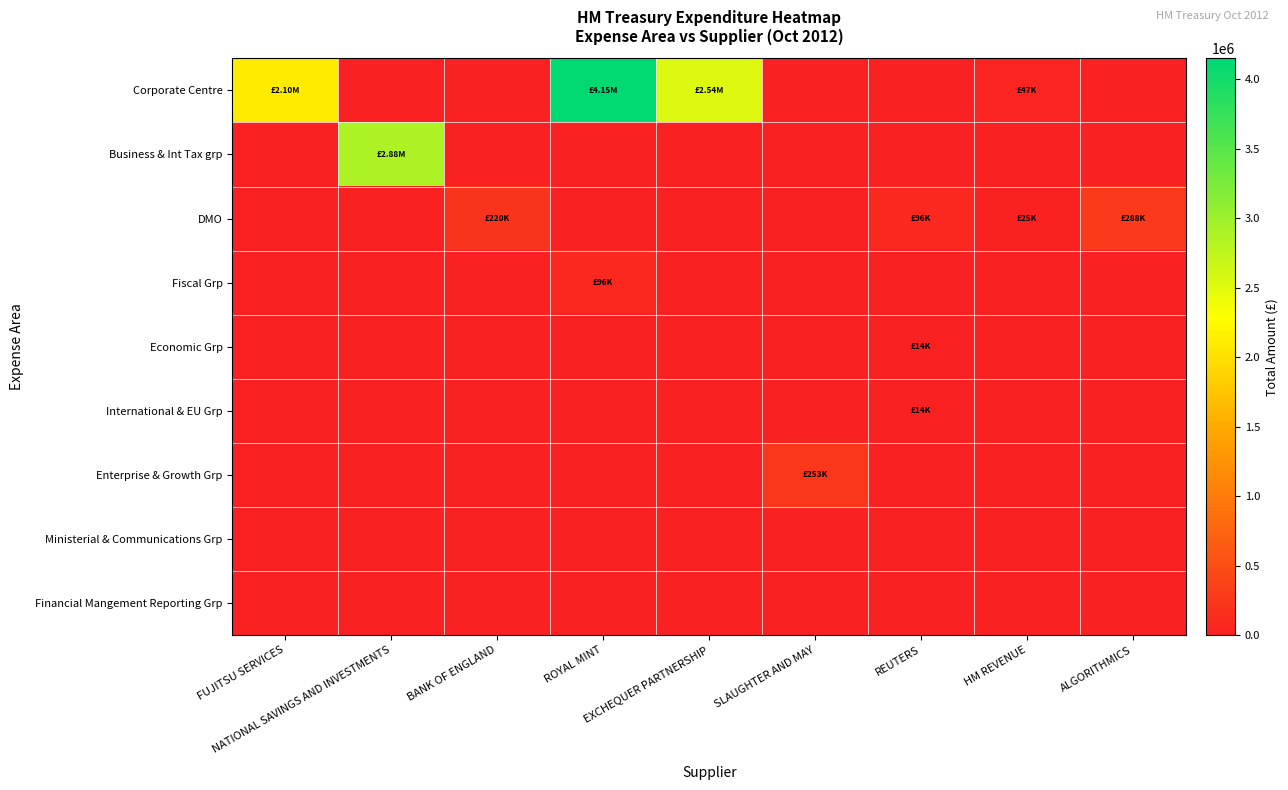

Reading right to left, list all the values displayed in this chart.

Corporate Centre: ALGORITHMICS=0.0	HM REVENUE=47125.4	REUTERS=0.0	SLAUGHTER AND MAY=0.0	EXCHEQUER PARTNERSHIP=2535735.9	ROYAL MINT=4151060.3	BANK OF ENGLAND=0.0	NATIONAL SAVINGS AND INVESTMENTS=0.0	FUJITSU SERVICES=2103129.2
Business & Int Tax grp: ALGORITHMICS=0.0	HM REVENUE=0.0	REUTERS=0.0	SLAUGHTER AND MAY=0.0	EXCHEQUER PARTNERSHIP=0.0	ROYAL MINT=0.0	BANK OF ENGLAND=0.0	NATIONAL SAVINGS AND INVESTMENTS=2878387.3	FUJITSU SERVICES=0.0
DMO: ALGORITHMICS=288000.0	HM REVENUE=24927.2	REUTERS=95671.5	SLAUGHTER AND MAY=0.0	EXCHEQUER PARTNERSHIP=0.0	ROYAL MINT=0.0	BANK OF ENGLAND=220389.9	NATIONAL SAVINGS AND INVESTMENTS=0.0	FUJITSU SERVICES=0.0
Fiscal Grp: ALGORITHMICS=0.0	HM REVENUE=0.0	REUTERS=0.0	SLAUGHTER AND MAY=0.0	EXCHEQUER PARTNERSHIP=0.0	ROYAL MINT=96218.8	BANK OF ENGLAND=0.0	NATIONAL SAVINGS AND INVESTMENTS=0.0	FUJITSU SERVICES=0.0
Economic Grp: ALGORITHMICS=0.0	HM REVENUE=0.0	REUTERS=13834.8	SLAUGHTER AND MAY=0.0	EXCHEQUER PARTNERSHIP=0.0	ROYAL MINT=0.0	BANK OF ENGLAND=0.0	NATIONAL SAVINGS AND INVESTMENTS=0.0	FUJITSU SERVICES=0.0
International & EU Grp: ALGORITHMICS=0.0	HM REVENUE=0.0	REUTERS=13834.8	SLAUGHTER AND MAY=0.0	EXCHEQUER PARTNERSHIP=0.0	ROYAL MINT=0.0	BANK OF ENGLAND=0.0	NATIONAL SAVINGS AND INVESTMENTS=0.0	FUJITSU SERVICES=0.0
Enterprise & Growth Grp: ALGORITHMICS=0.0	HM REVENUE=0.0	REUTERS=0.0	SLAUGHTER AND MAY=252590.5	EXCHEQUER PARTNERSHIP=0.0	ROYAL MINT=0.0	BANK OF ENGLAND=0.0	NATIONAL SAVINGS AND INVESTMENTS=0.0	FUJITSU SERVICES=0.0
Ministerial & Communications Grp: ALGORITHMICS=0.0	HM REVENUE=0.0	REUTERS=0.0	SLAUGHTER AND MAY=0.0	EXCHEQUER PARTNERSHIP=0.0	ROYAL MINT=0.0	BANK OF ENGLAND=0.0	NATIONAL SAVINGS AND INVESTMENTS=0.0	FUJITSU SERVICES=0.0
Financial Mangement Reporting Grp: ALGORITHMICS=0.0	HM REVENUE=0.0	REUTERS=0.0	SLAUGHTER AND MAY=0.0	EXCHEQUER PARTNERSHIP=0.0	ROYAL MINT=0.0	BANK OF ENGLAND=0.0	NATIONAL SAVINGS AND INVESTMENTS=0.0	FUJITSU SERVICES=0.0